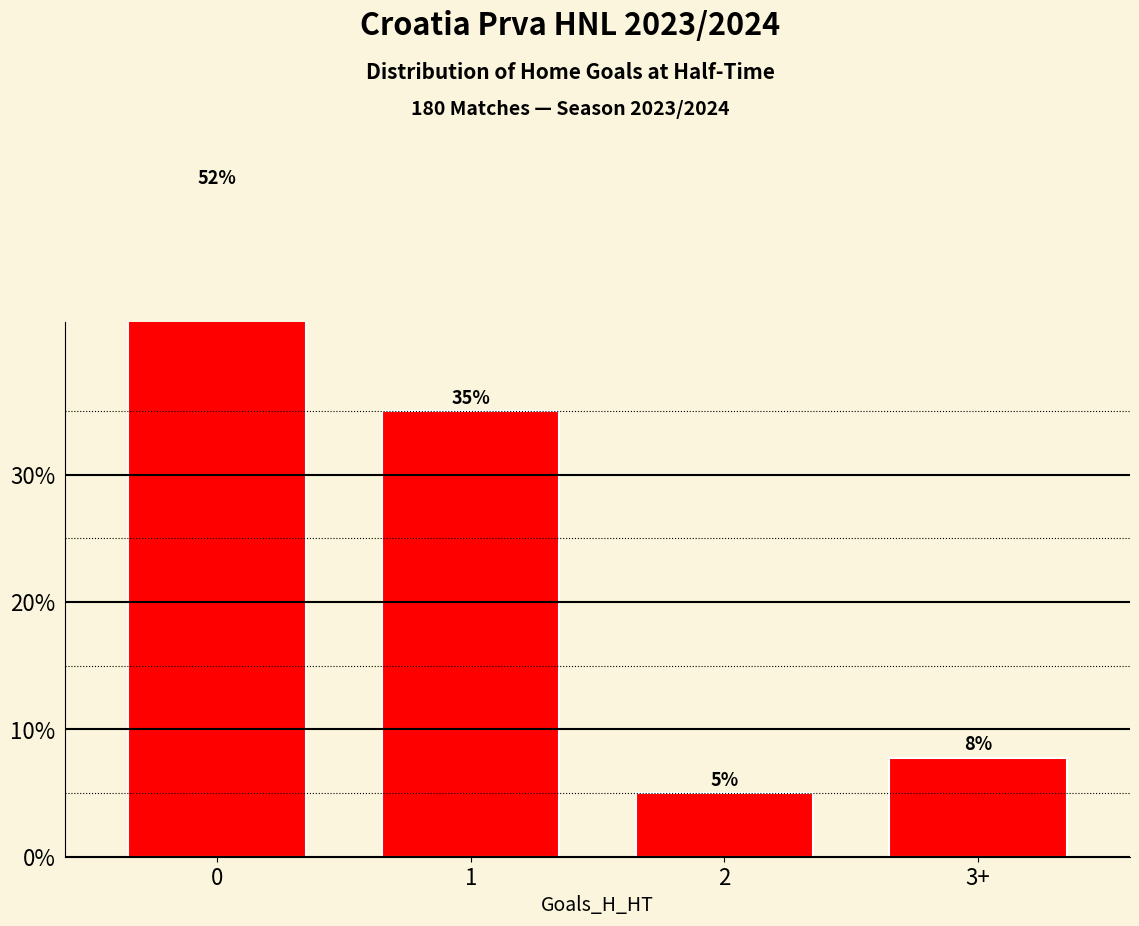

List the labels in order of value, smallest first.

2, 3+, 1, 0